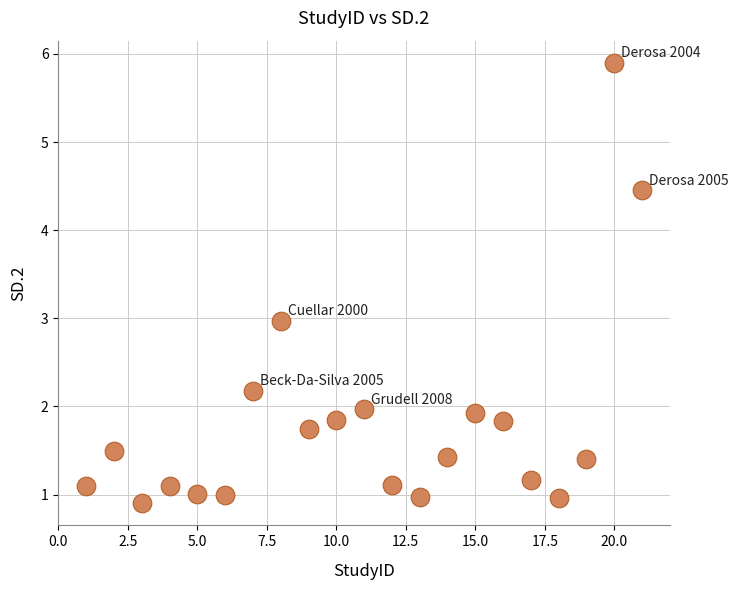

What is the range of X values (max minus min)?

20.0